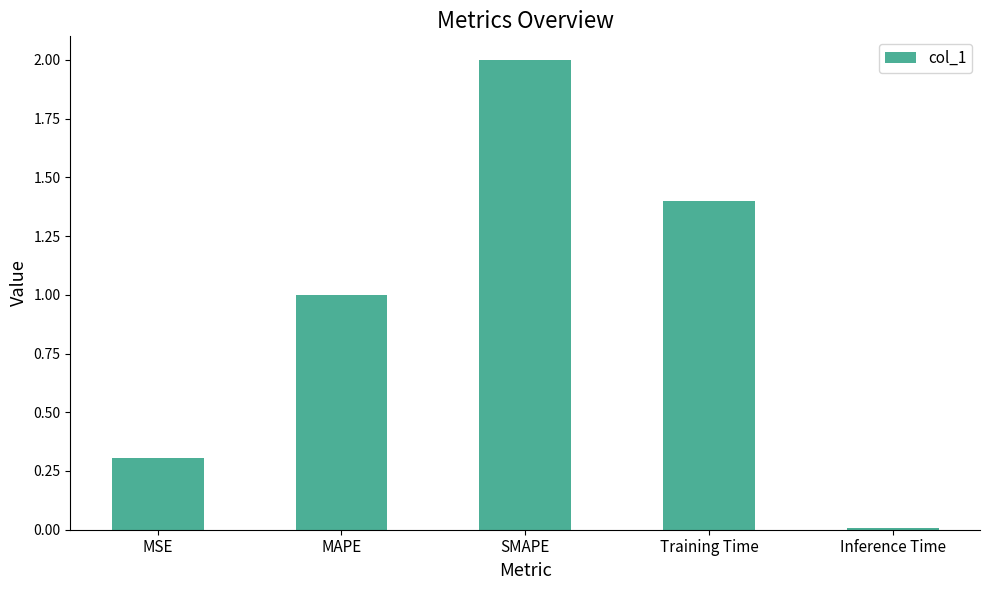

Read the value at MSE.

0.3